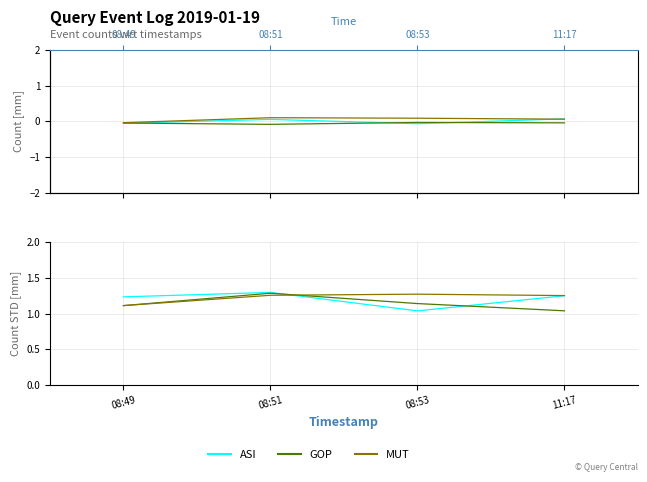

What are all the series names shown in the legend?

ASI, GOP, MUT